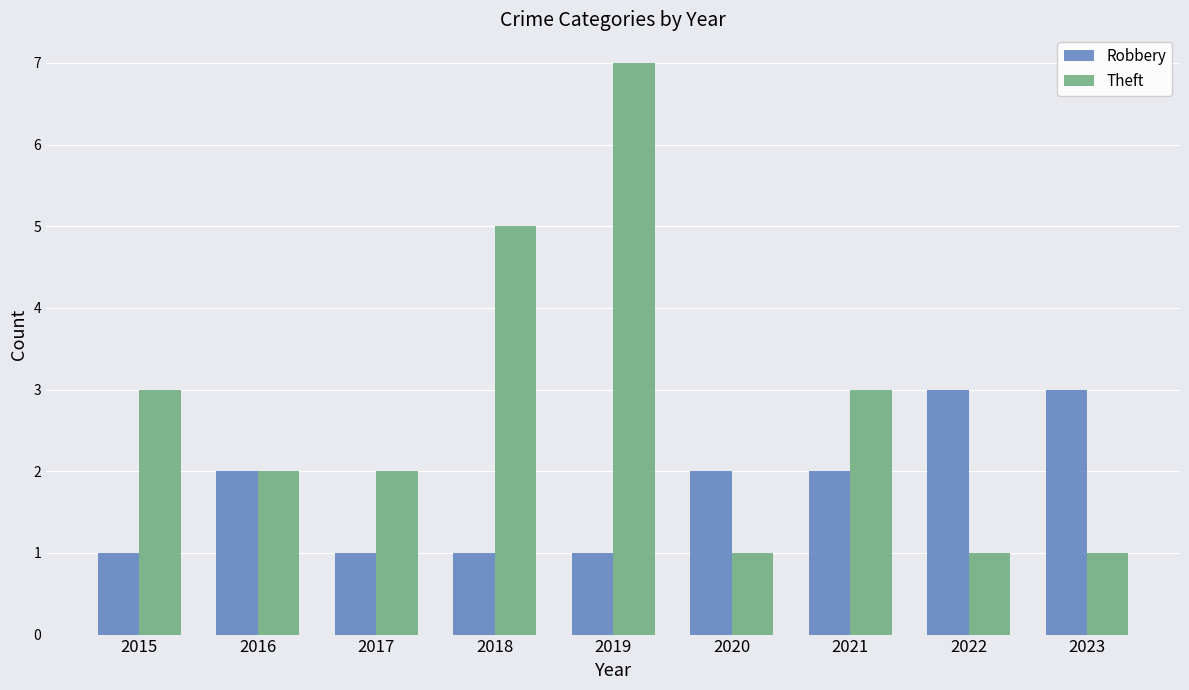

The value of Theft at 2018 is 9. True or false?

False